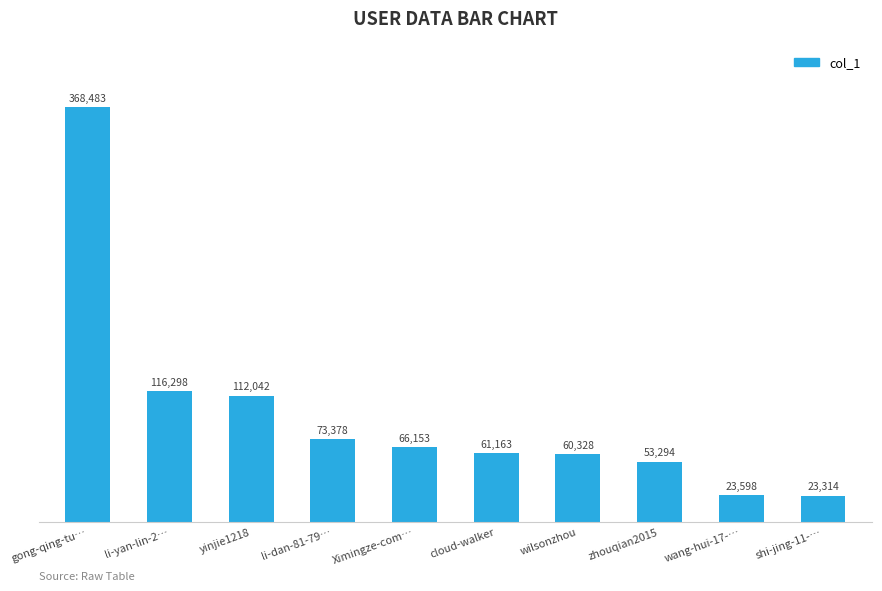

True or false: the data shows 60328 at wilsonzhou.

True